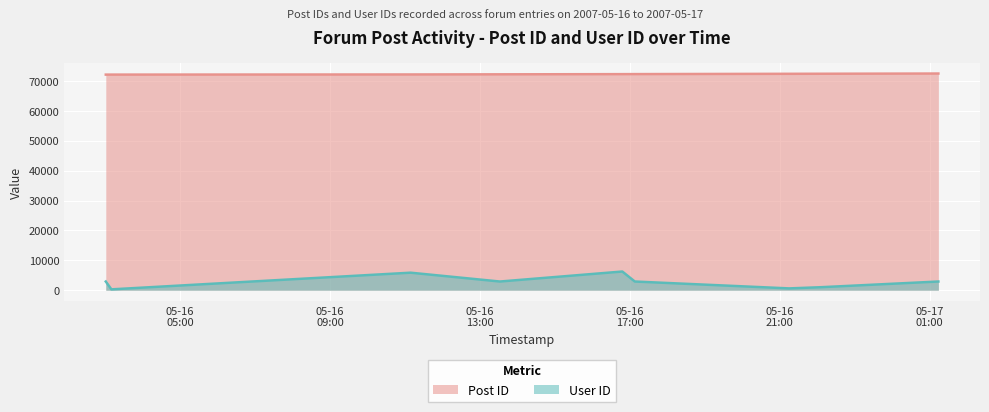

True or false: User ID has a value of 2910 at 2007-05-16 13:32:00.

True